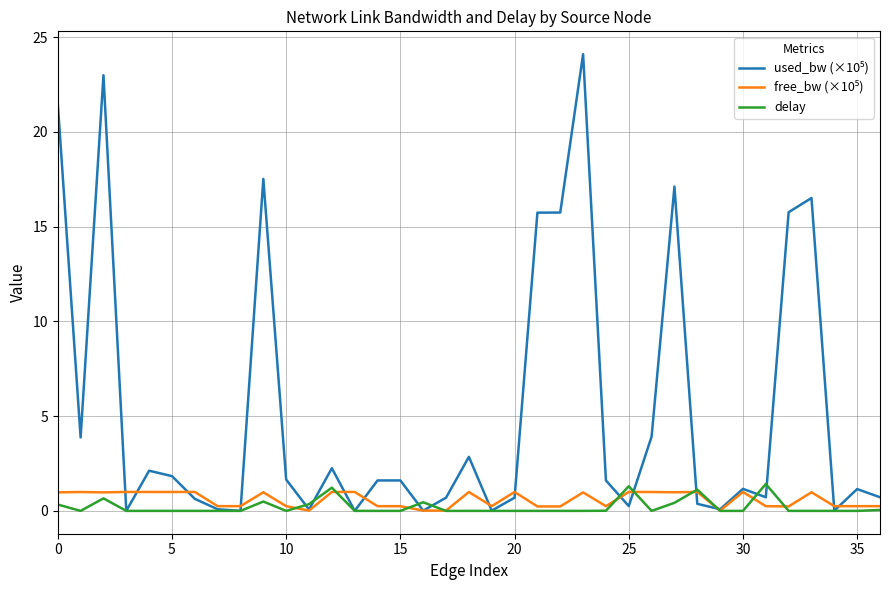

Is this an area chart (filled region under the line)?

No